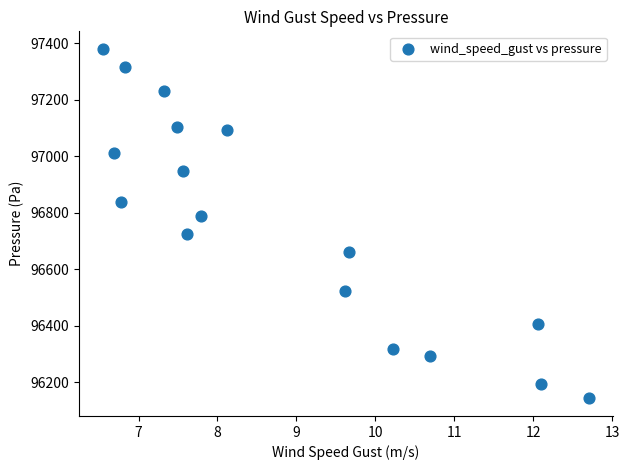

What is the range of Y values (max minus min)?

1237.9